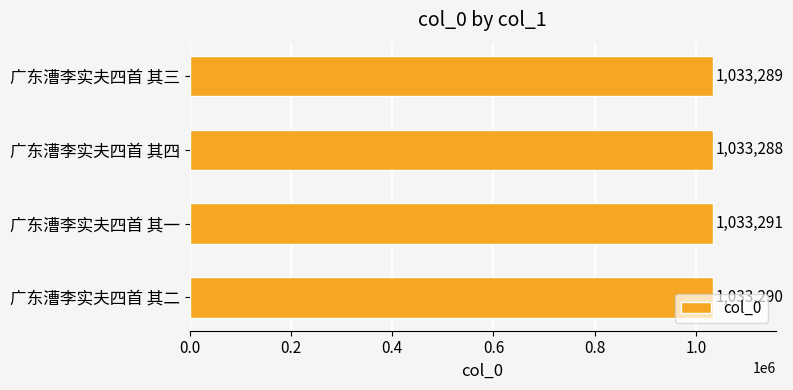

How many values are between 1033289 and 1033291?

3